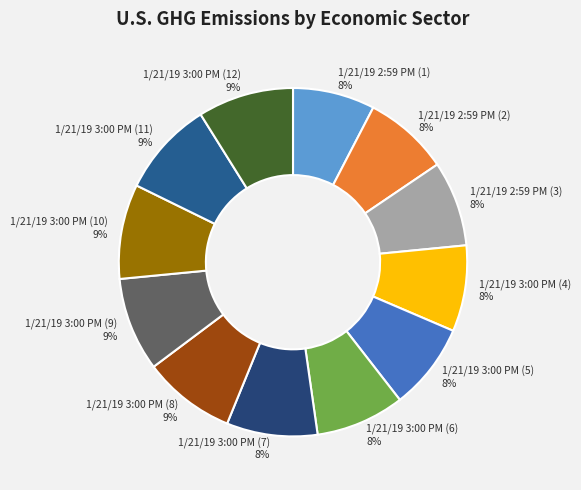

Approximately how many times larger is the value at 1/21/19 3:00 PM (8) compared to 1/21/19 3:00 PM (12)?

1.0